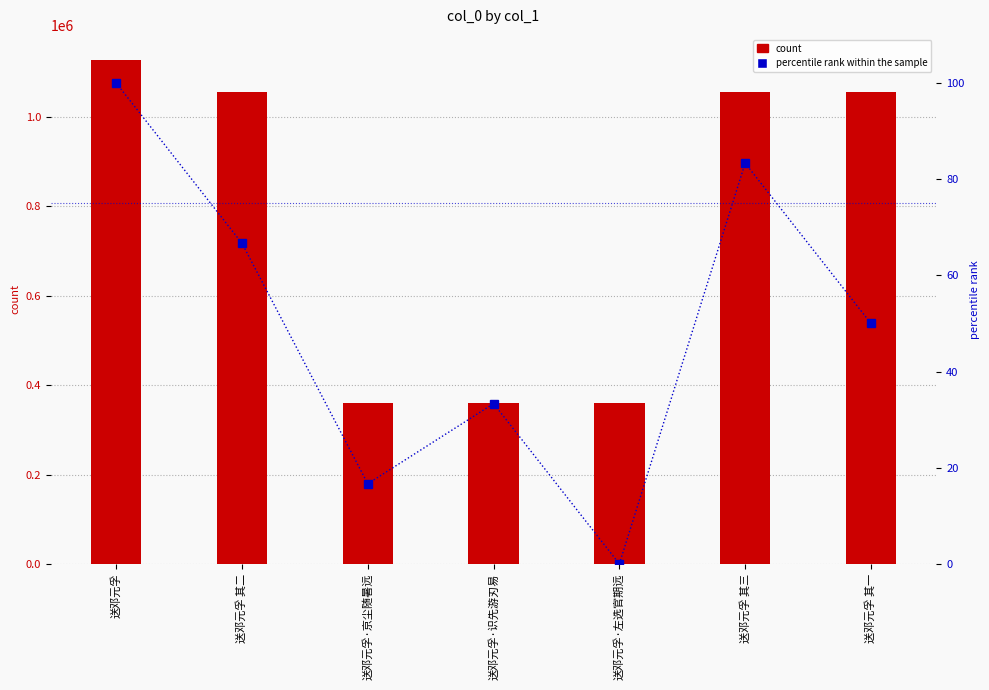

How many data points does each series have?

7